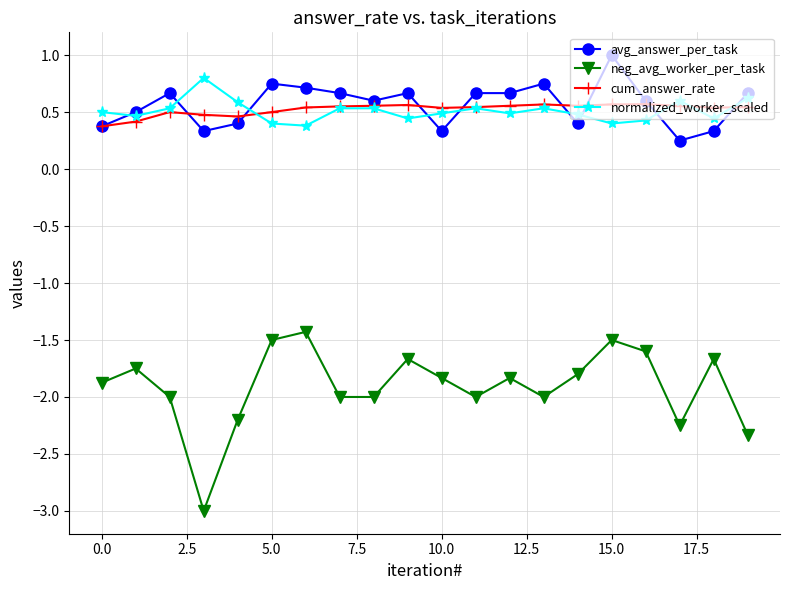

At how many categories does at least one series exceed 0?

20